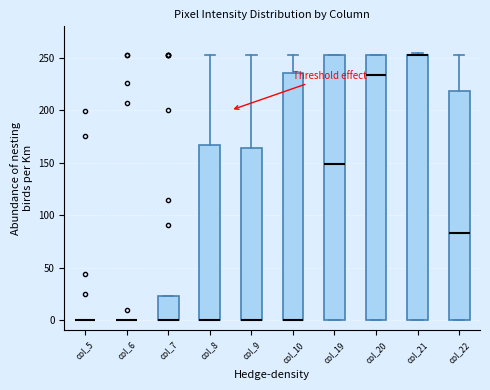

Where is the lower edge of the box for col_7 on the y-axis? The values are not printed on the chart, so give them approximately, as read against the axis.

0